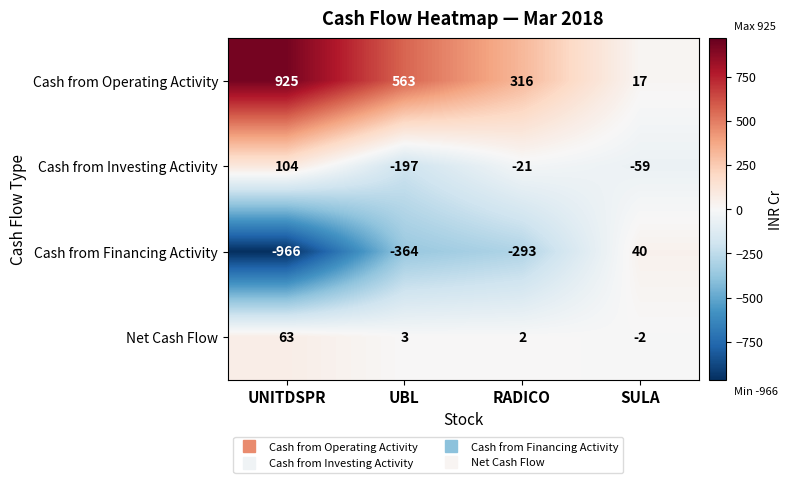

Reading right to left, list all the values displayed in this chart.

Cash from Operating Activity: 17	316	563	925
Cash from Investing Activity: -59	-21	-197	104
Cash from Financing Activity: 40	-293	-364	-966
Net Cash Flow: -2	2	3	63